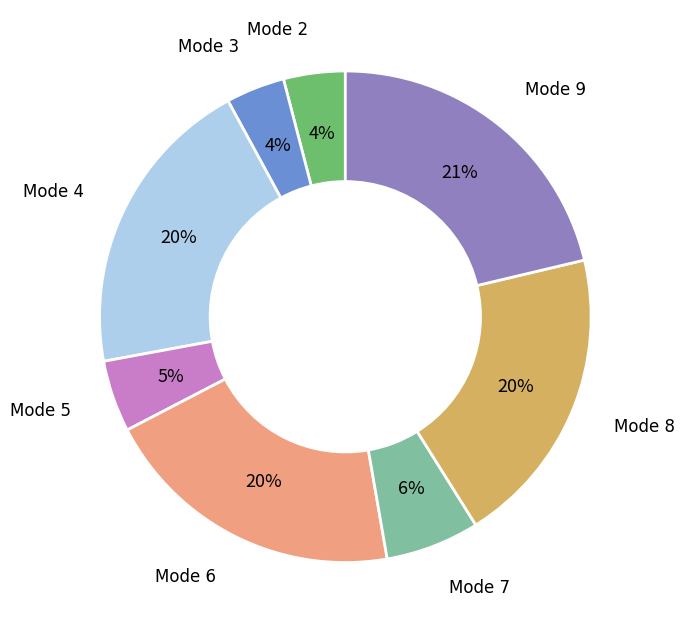

Approximately how many times larger is the value at Mode 6 compared to Mode 7?

3.3